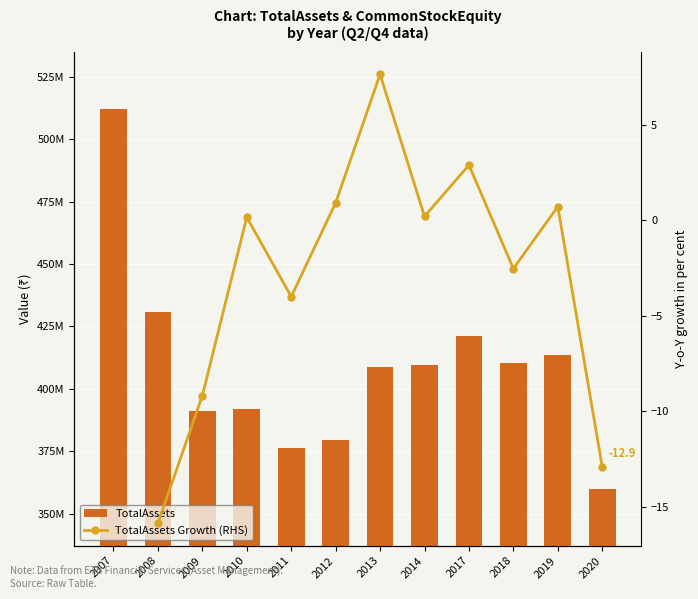

What is the change in value from 2007 to 2009?

-120900000